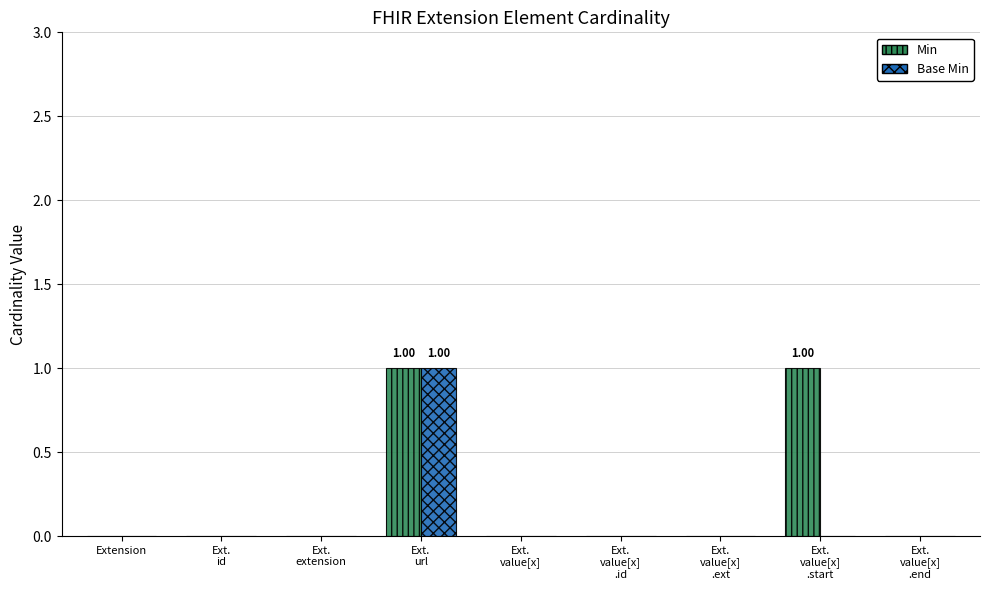

What are all the series names shown in the legend?

Min, Base Min